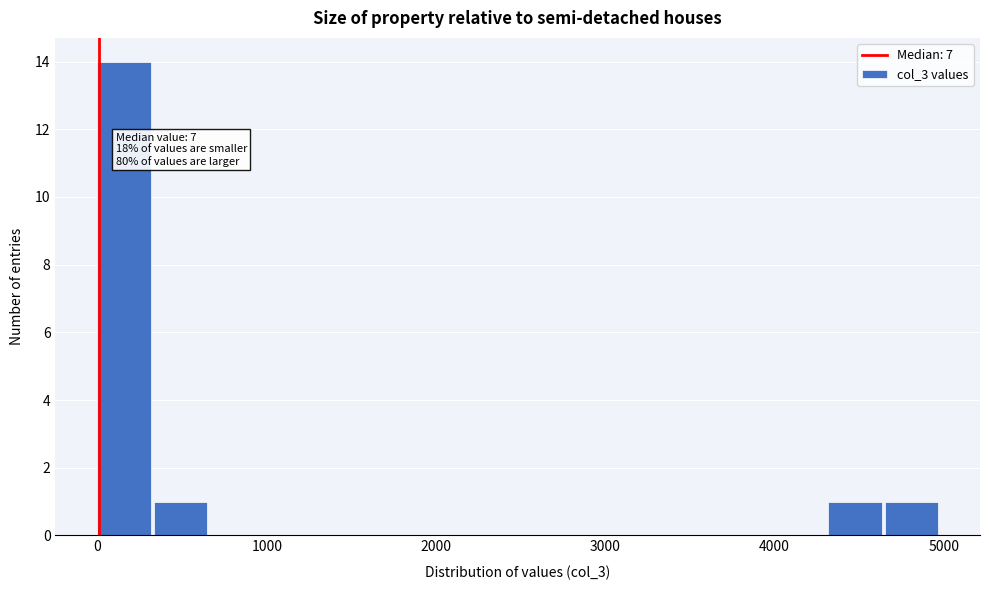

Read against the x-axis, roughly where is the centre of the tallest bar?

200